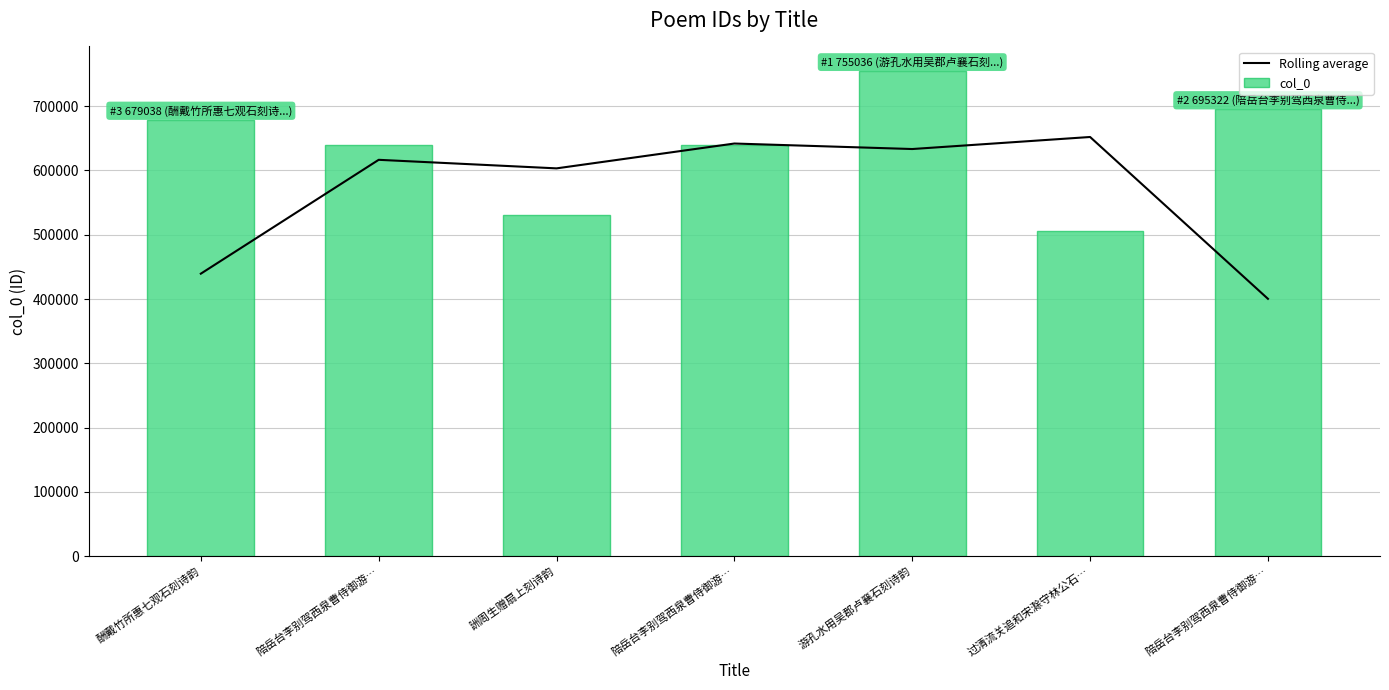

List the series in order of their overall mean, highest first.

col_0, Rolling average